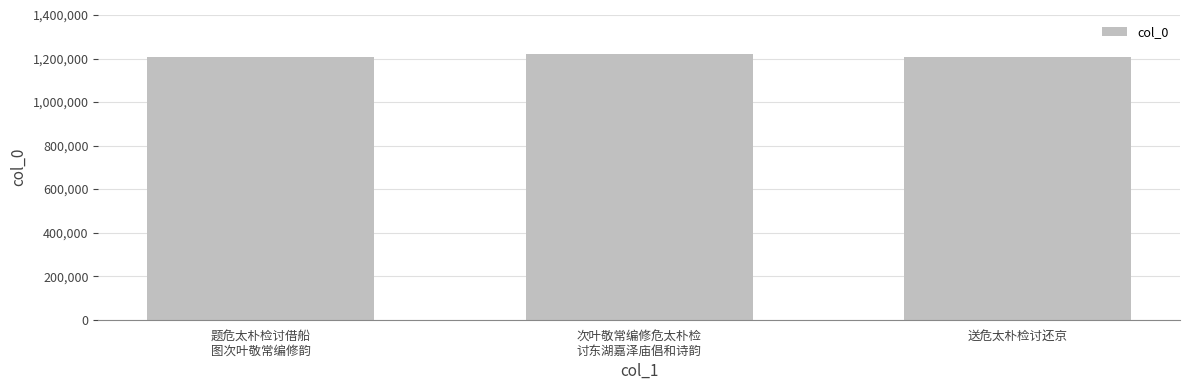

Where is the data nearest to the value 1213831?

题危太朴检讨借船
图次叶敬常编修韵